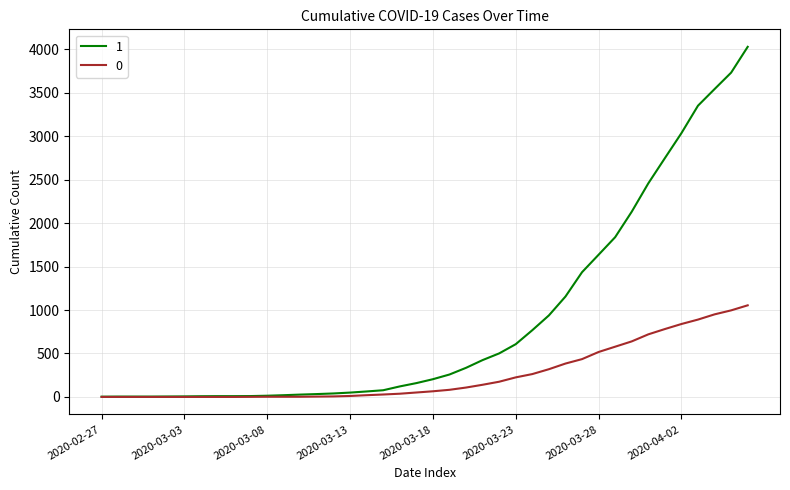

What is the maximum value shown in the chart?

4028